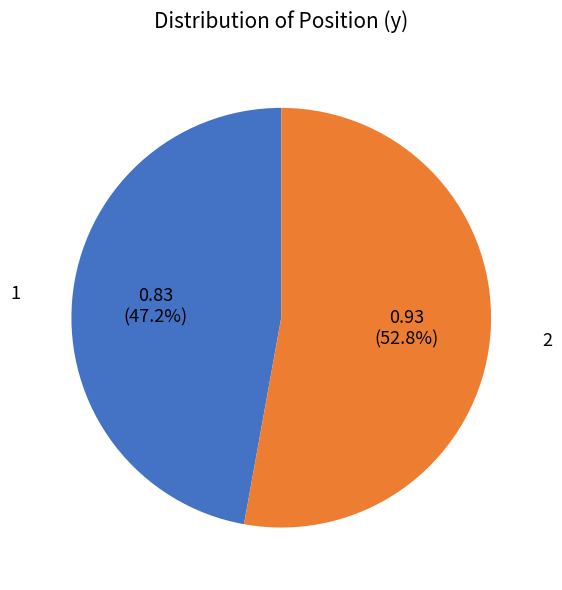

Is there any slice that represents more than half of the pie?

Yes